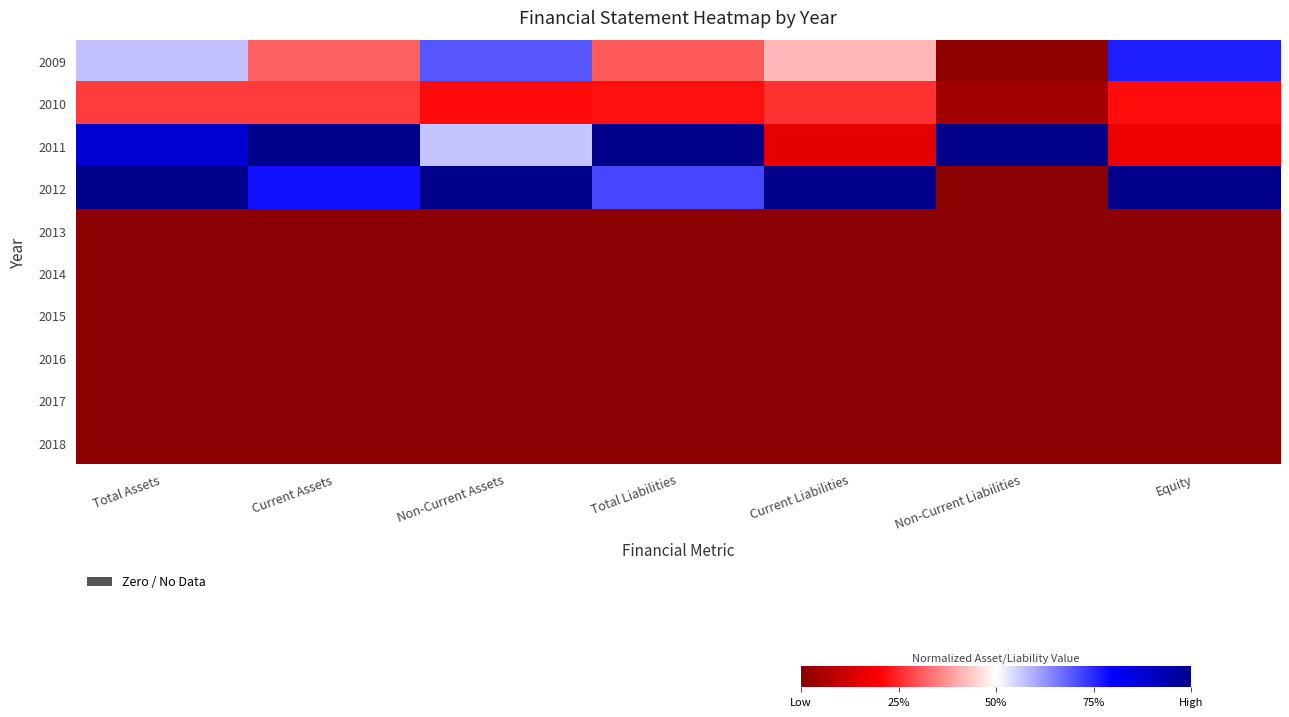

Rank the series at Total Liabilities from highest to lowest value.

2011, 2012, 2009, 2010, 2013, 2014, 2015, 2016, 2017, 2018